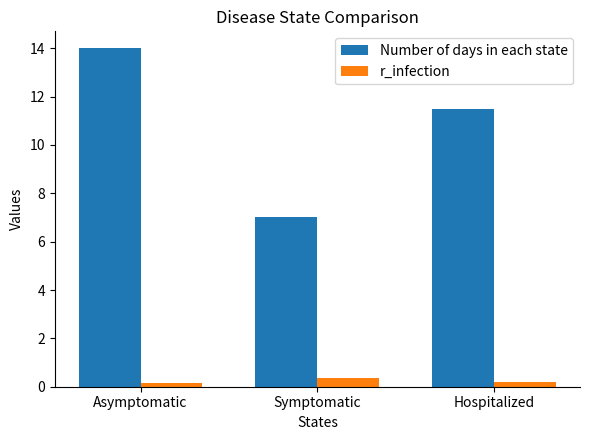

List the series in order of their overall mean, highest first.

Number of days in each state, r_infection